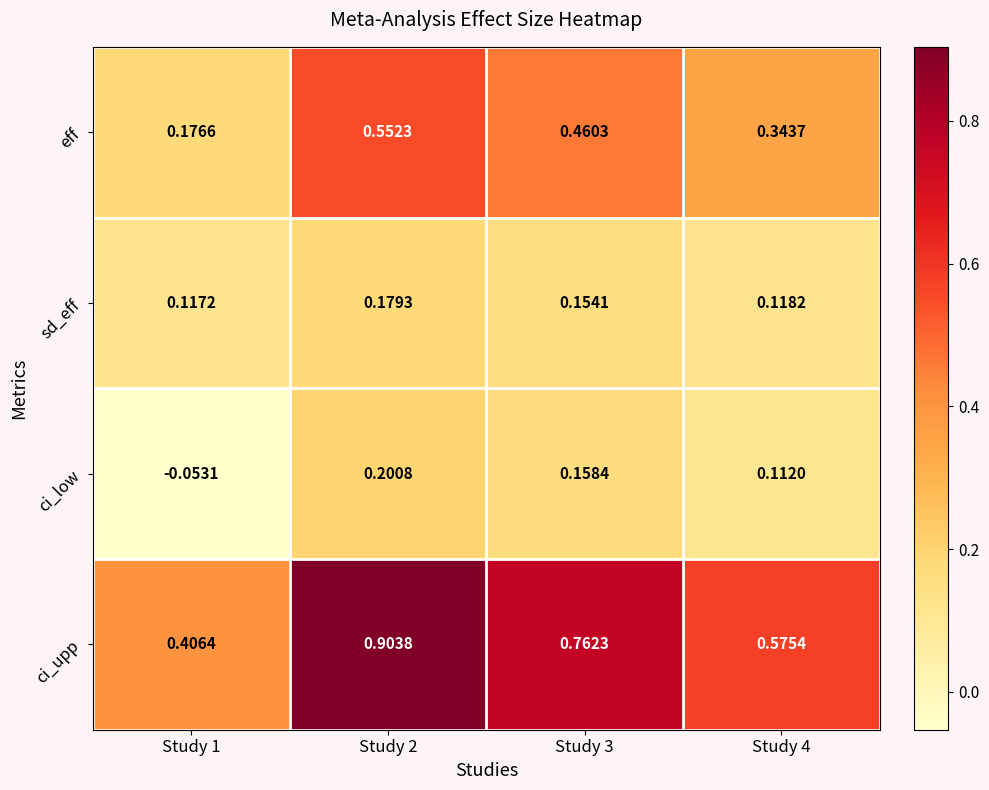

Between Study 2 and Study 4, which series saw the biggest shift?

ci_upp